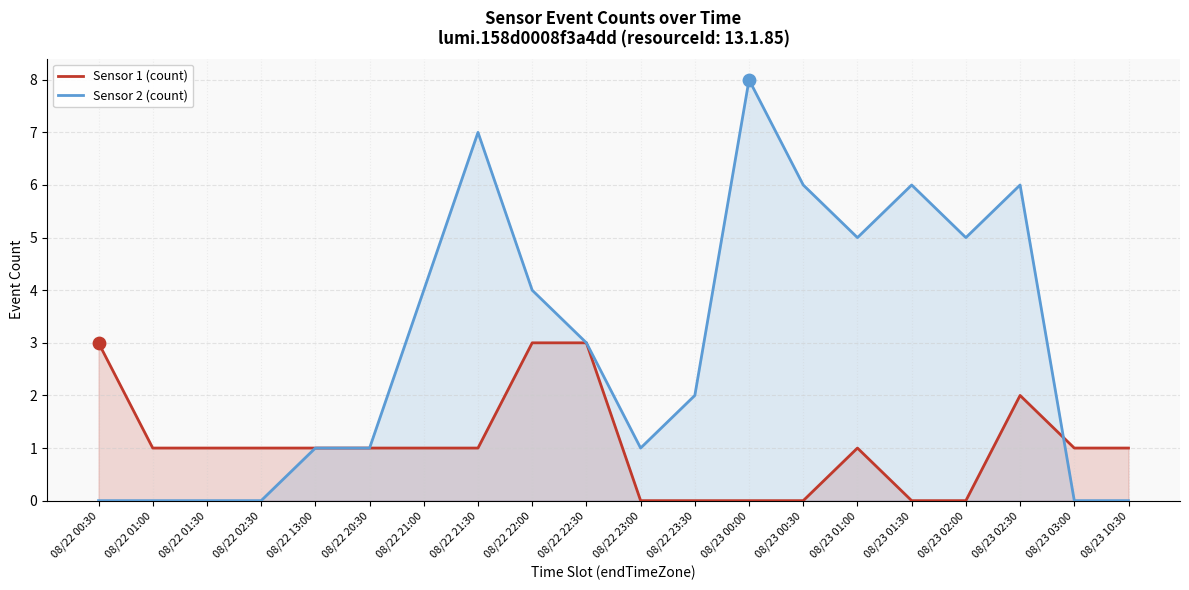

Which series has the widest spread of Y values?

Sensor 2 (count)